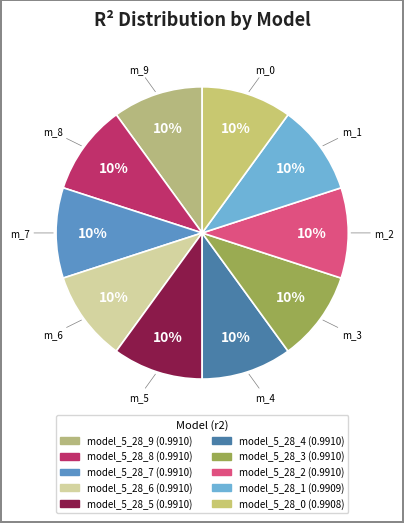

Rank the categories by value from lowest to highest.

model_5_28_0, model_5_28_1, model_5_28_2, model_5_28_3, model_5_28_9, model_5_28_4, model_5_28_8, model_5_28_5, model_5_28_7, model_5_28_6